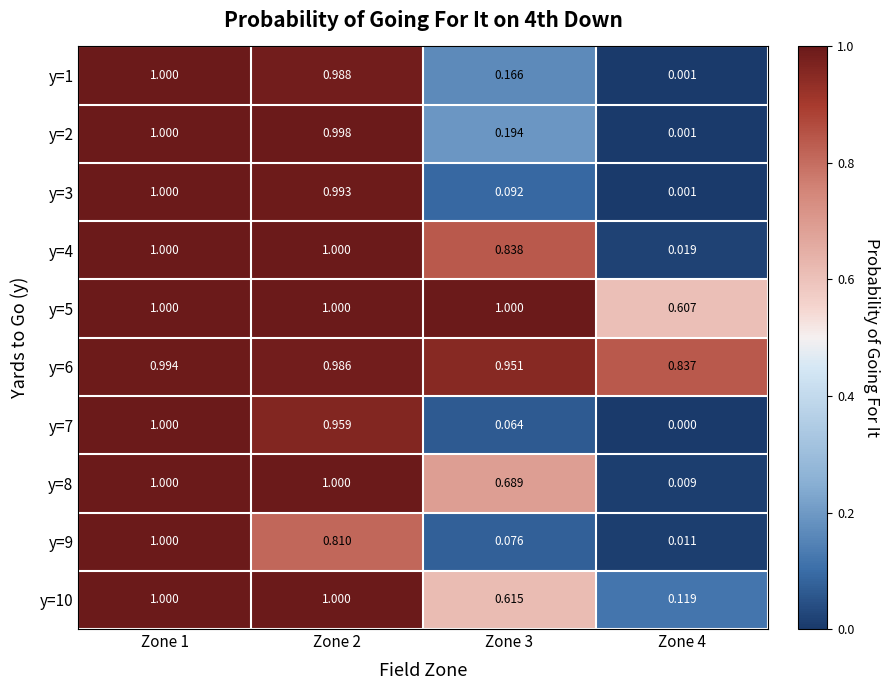

Which series changed the most between Zone 1 and Zone 2?

y=9